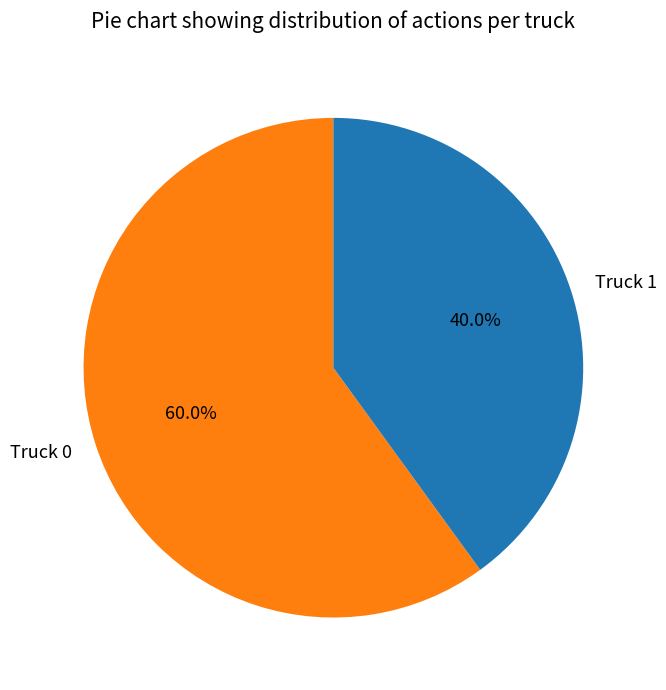

Which has a higher value, Truck 1 or Truck 0?

Truck 0